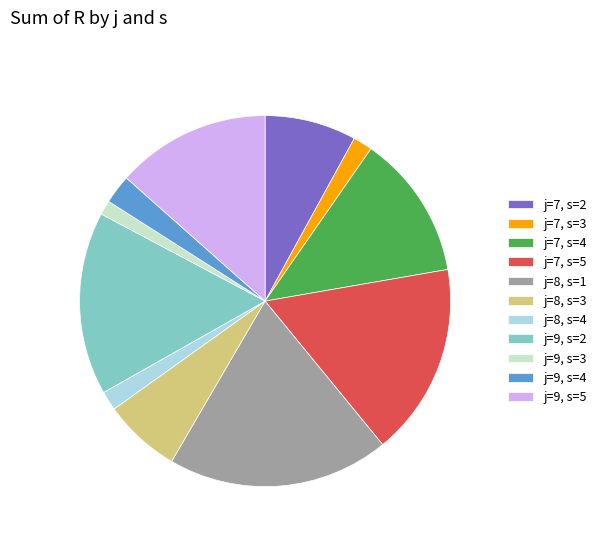

True or false: j=9, s=5 accounts for 2% of the total.

False